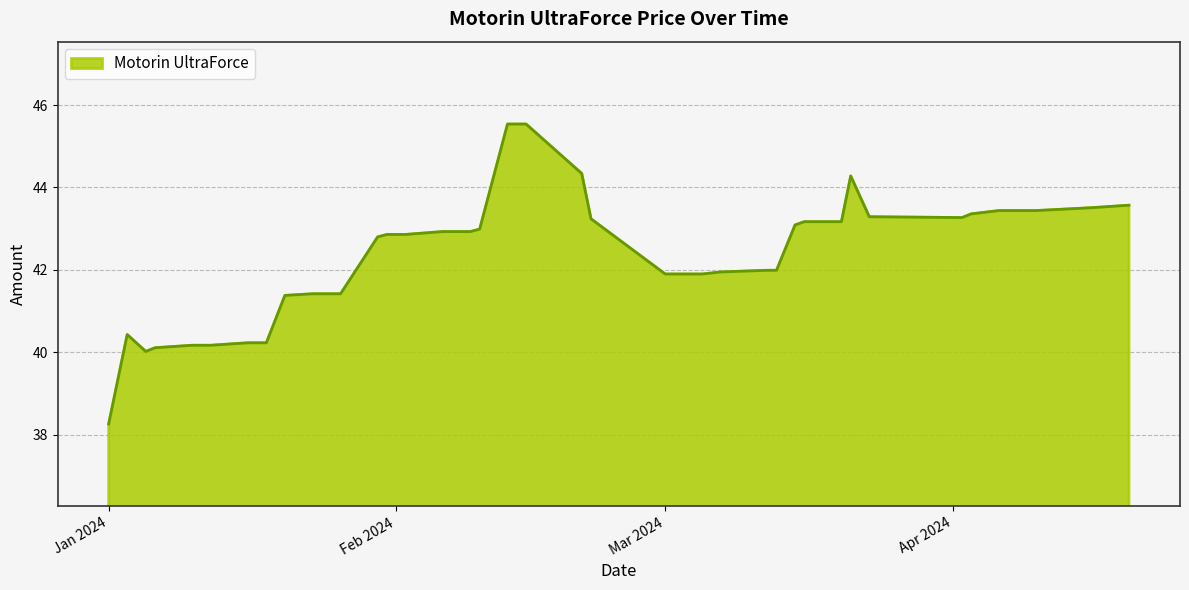

What is the difference between the maximum and minimum values?

7.3